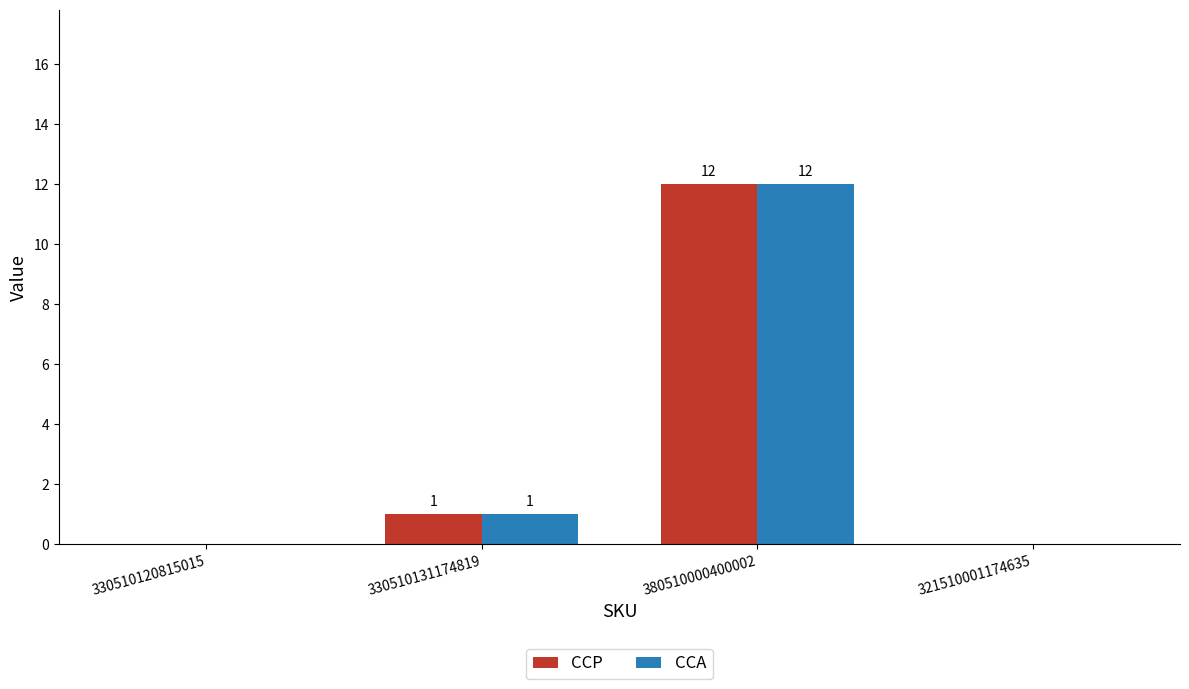

Which category has the highest value across all series?

380510000400002